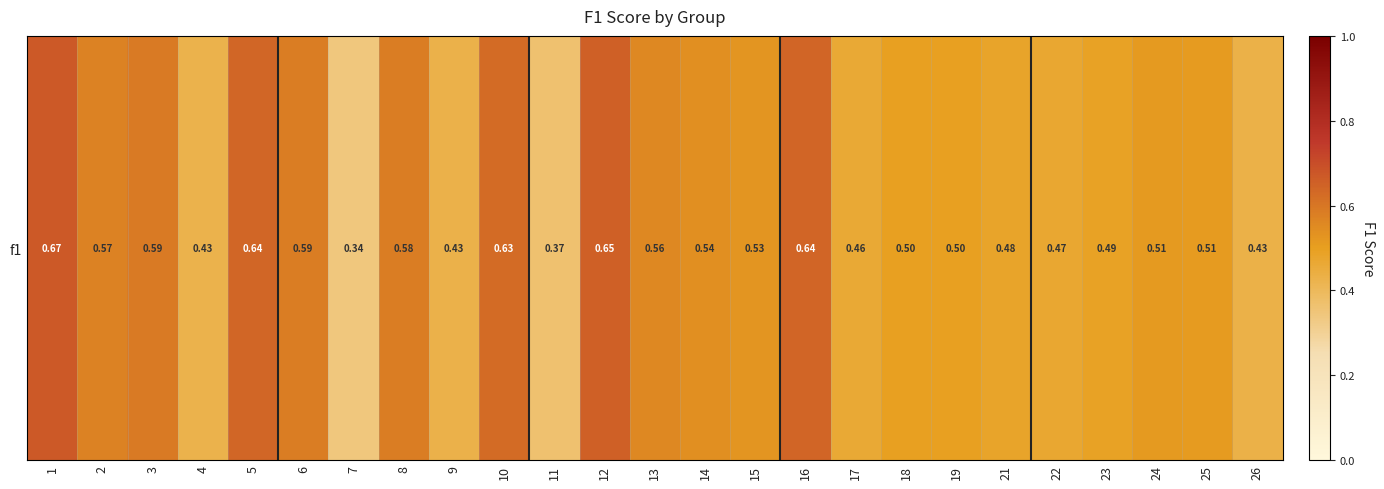

How many series are shown in this chart?

1